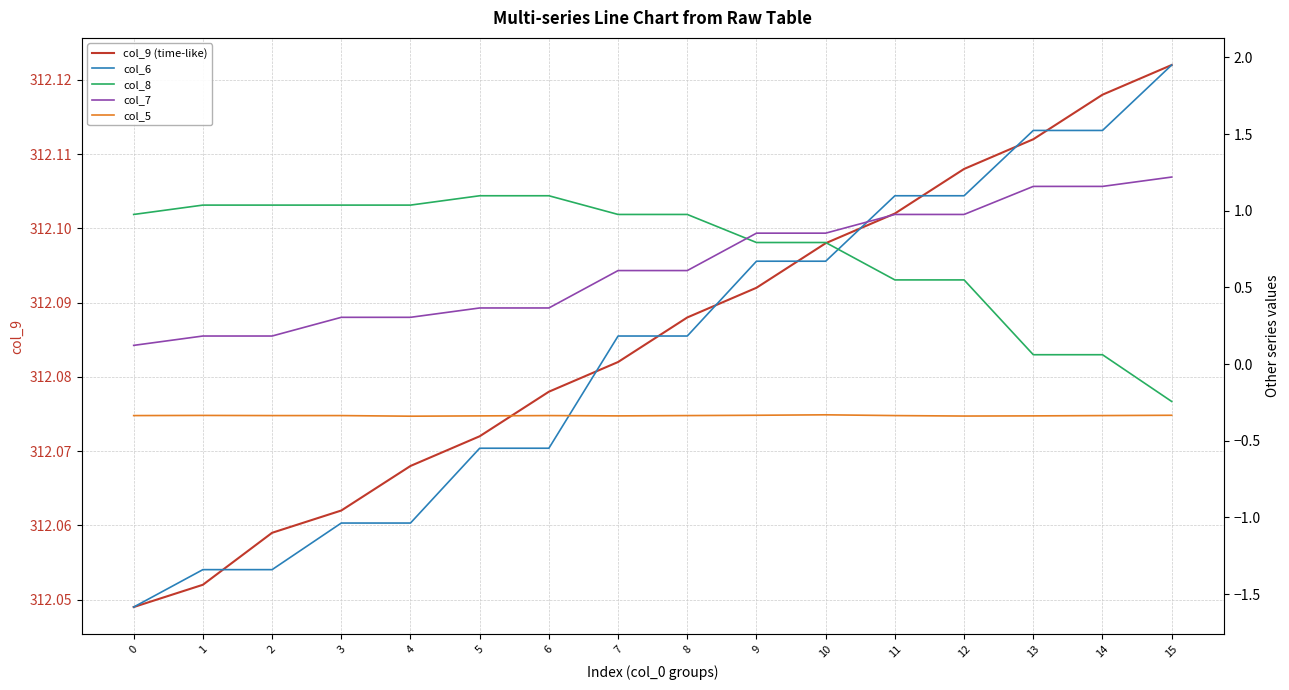

True or false: col_9 (time-like) and col_6 intersect in this chart.

False